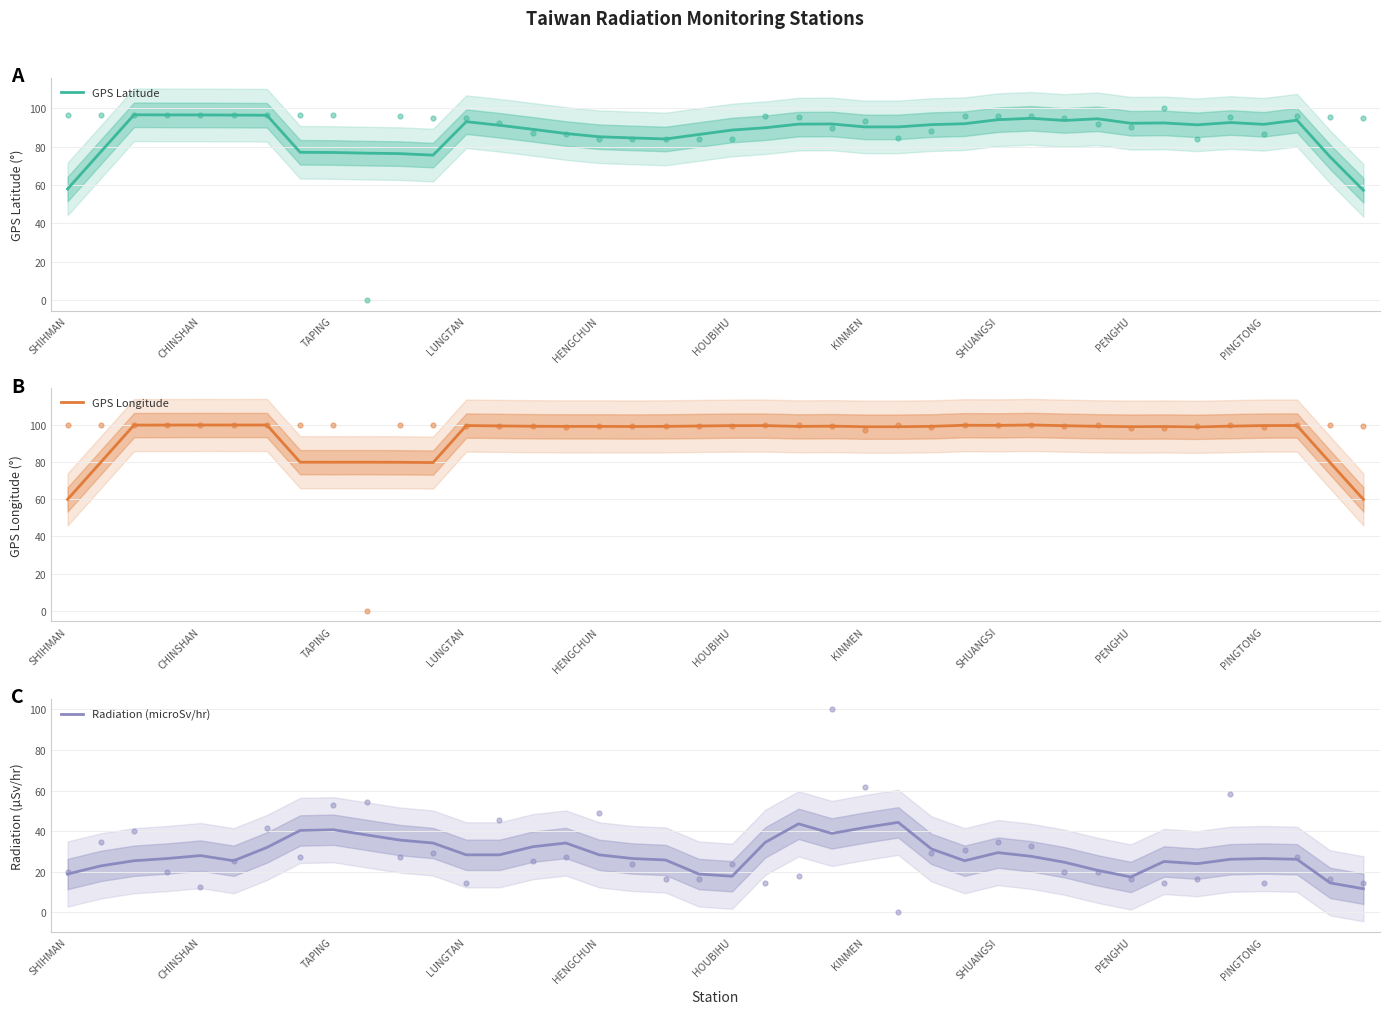

Is the value of GPS Latitude at 15 greater than the value of Radiation (microSv/hr) at 37?

Yes